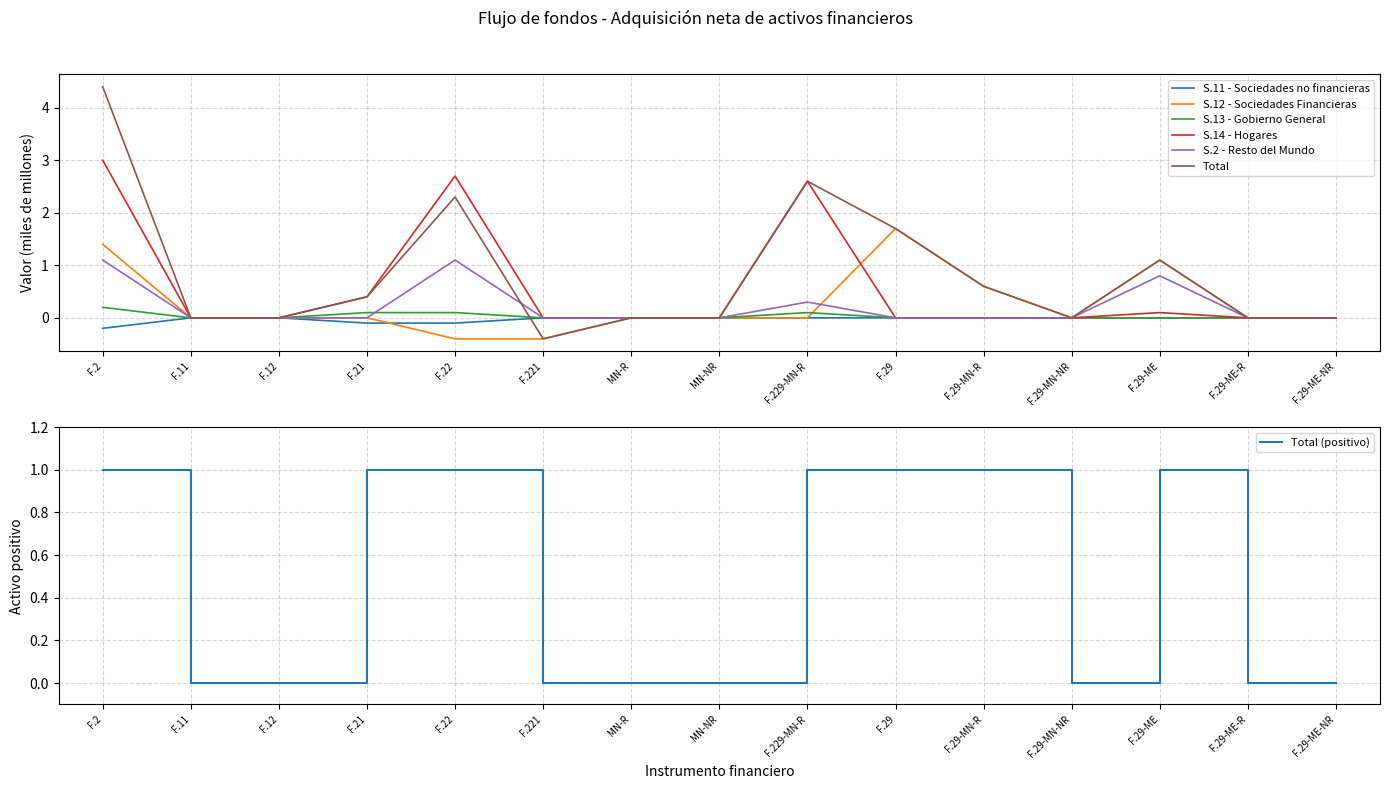

Reading left to right, list all the values displayed in this chart.

S.11 - Sociedades no financieras: F.2=-0.2	F.11=0.0	F.12=0.0	F.21=-0.1	F.22=-0.1	F.221=0.0	MN-R=0.0	MN-NR=0.0	F.229-MN-R=0.0	F.29=0.0	F.29-MN-R=0.0	F.29-MN-NR=0.0	F.29-ME=0.0	F.29-ME-R=0.0	F.29-ME-NR=0.0
S.12 - Sociedades Financieras: F.2=1.4	F.11=0.0	F.12=0.0	F.21=0.0	F.22=-0.4	F.221=-0.4	MN-R=0.0	MN-NR=0.0	F.229-MN-R=0.0	F.29=1.7	F.29-MN-R=0.6	F.29-MN-NR=0.0	F.29-ME=1.1	F.29-ME-R=0.0	F.29-ME-NR=0.0
S.13 - Gobierno General: F.2=0.2	F.11=0.0	F.12=0.0	F.21=0.1	F.22=0.1	F.221=0.0	MN-R=0.0	MN-NR=0.0	F.229-MN-R=0.1	F.29=0.0	F.29-MN-R=0.0	F.29-MN-NR=0.0	F.29-ME=0.0	F.29-ME-R=0.0	F.29-ME-NR=0.0
S.14 - Hogares: F.2=3.0	F.11=0.0	F.12=0.0	F.21=0.4	F.22=2.7	F.221=0.0	MN-R=0.0	MN-NR=0.0	F.229-MN-R=2.6	F.29=0.0	F.29-MN-R=0.0	F.29-MN-NR=0.0	F.29-ME=0.1	F.29-ME-R=0.0	F.29-ME-NR=0.0
S.2 - Resto del Mundo: F.2=1.1	F.11=0.0	F.12=0.0	F.21=0.0	F.22=1.1	F.221=0.0	MN-R=0.0	MN-NR=0.0	F.229-MN-R=0.3	F.29=0.0	F.29-MN-R=0.0	F.29-MN-NR=0.0	F.29-ME=0.8	F.29-ME-R=0.0	F.29-ME-NR=0.0
Total: F.2=4.4	F.11=0.0	F.12=0.0	F.21=0.4	F.22=2.3	F.221=-0.4	MN-R=0.0	MN-NR=0.0	F.229-MN-R=2.6	F.29=1.7	F.29-MN-R=0.6	F.29-MN-NR=0.0	F.29-ME=1.1	F.29-ME-R=0.0	F.29-ME-NR=0.0